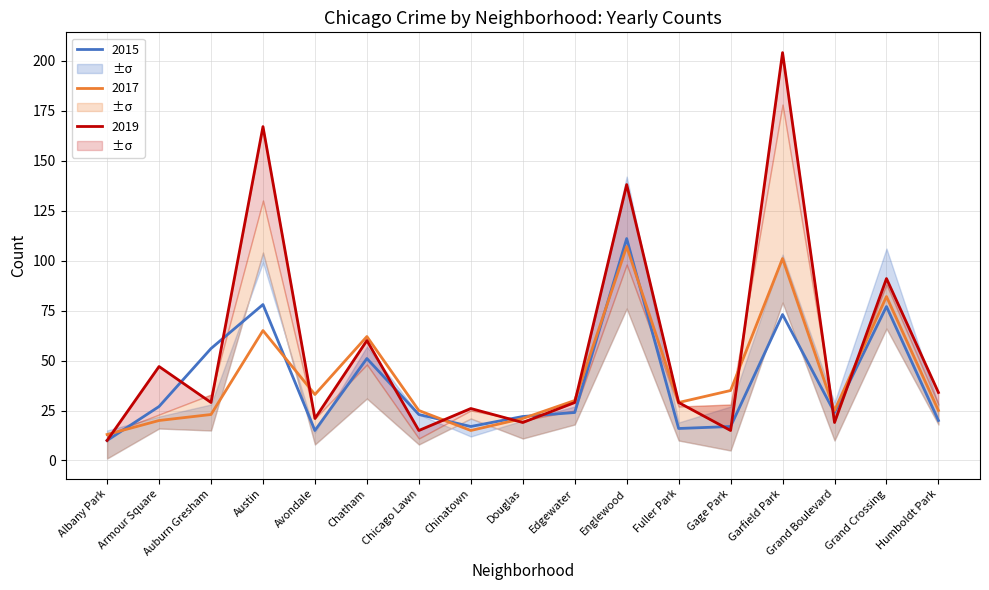

What is the highest value of the 2015 series?

111